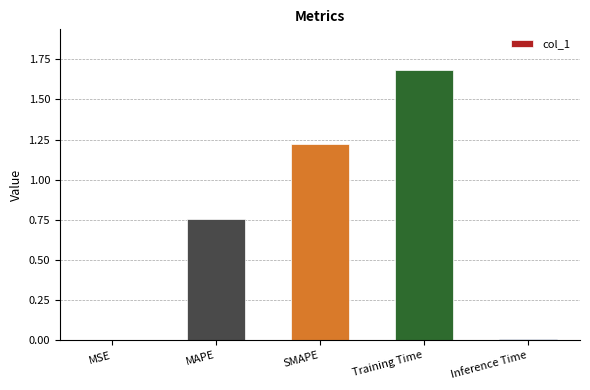

What value does the data have at Training Time?

1.7